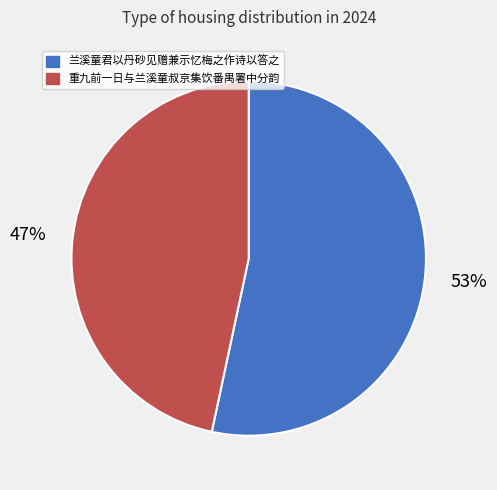

To the nearest percent, what is the combined percentage of 重九前一日与兰溪童叔京集饮番禺署中分韵 and 兰溪童君以丹砂见赠兼示忆梅之作诗以答之?

100%